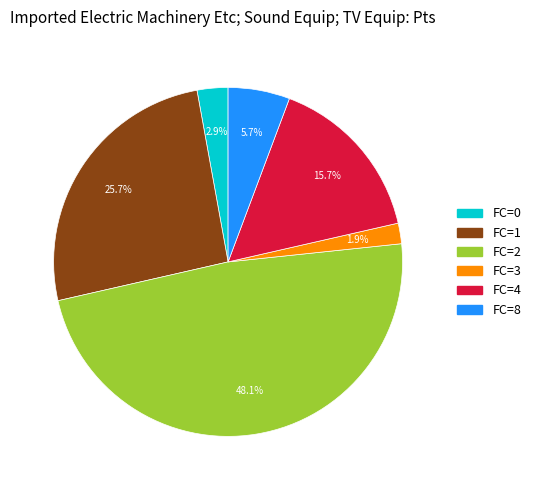

The FC=3 slice represents 2% of the pie. True or false?

True